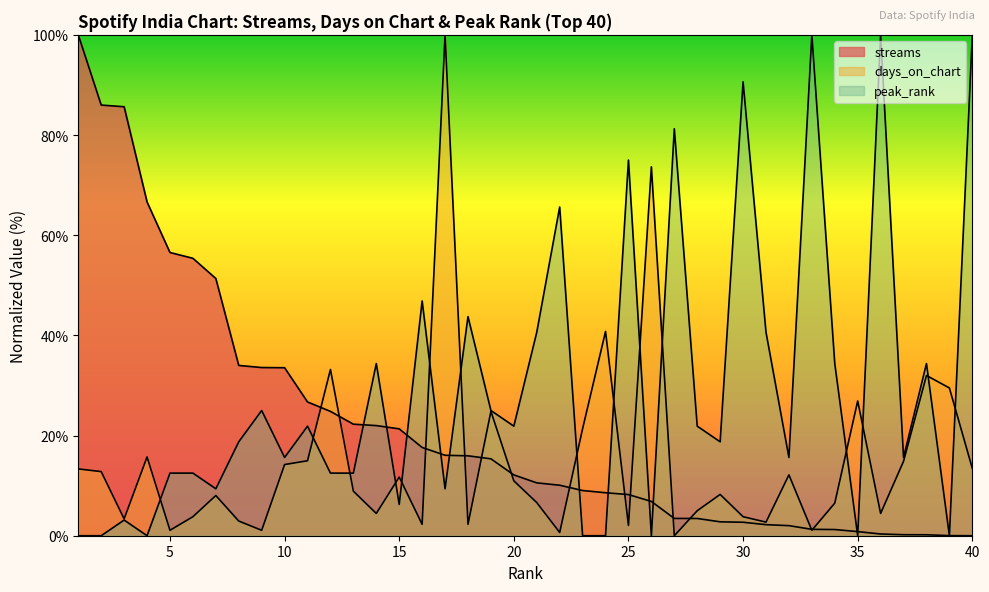

What is the average value of the peak_rank series?

29.1